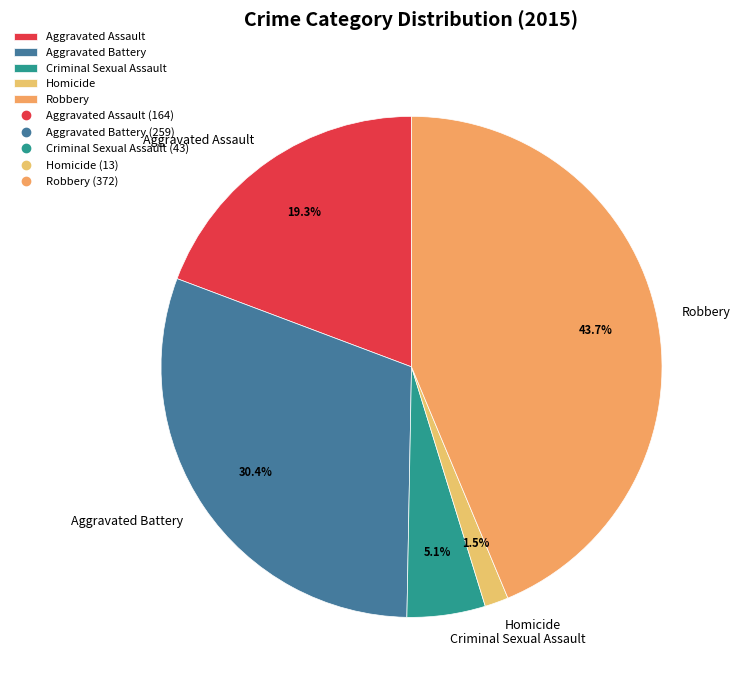

Which slice is the largest?

Robbery